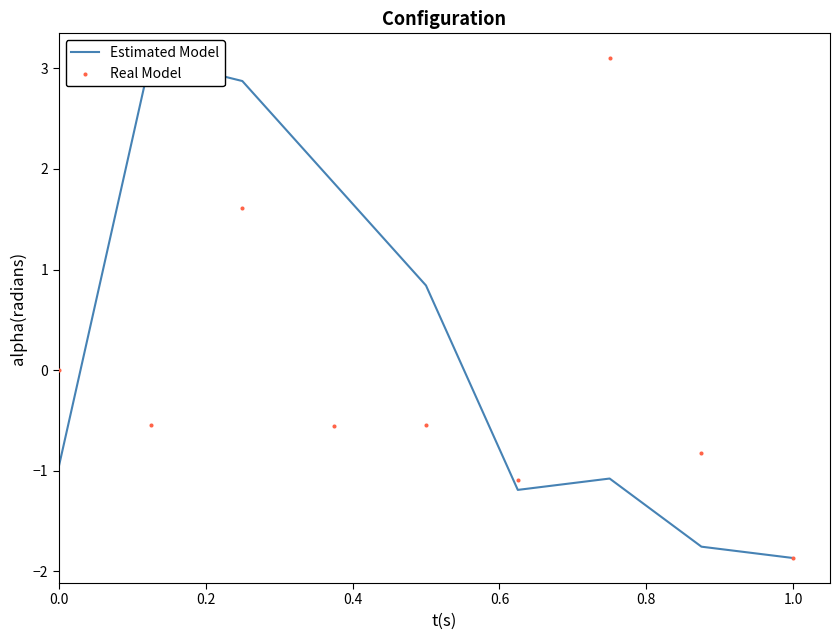

Which series has the largest Y range (max minus min)?

Estimated Model